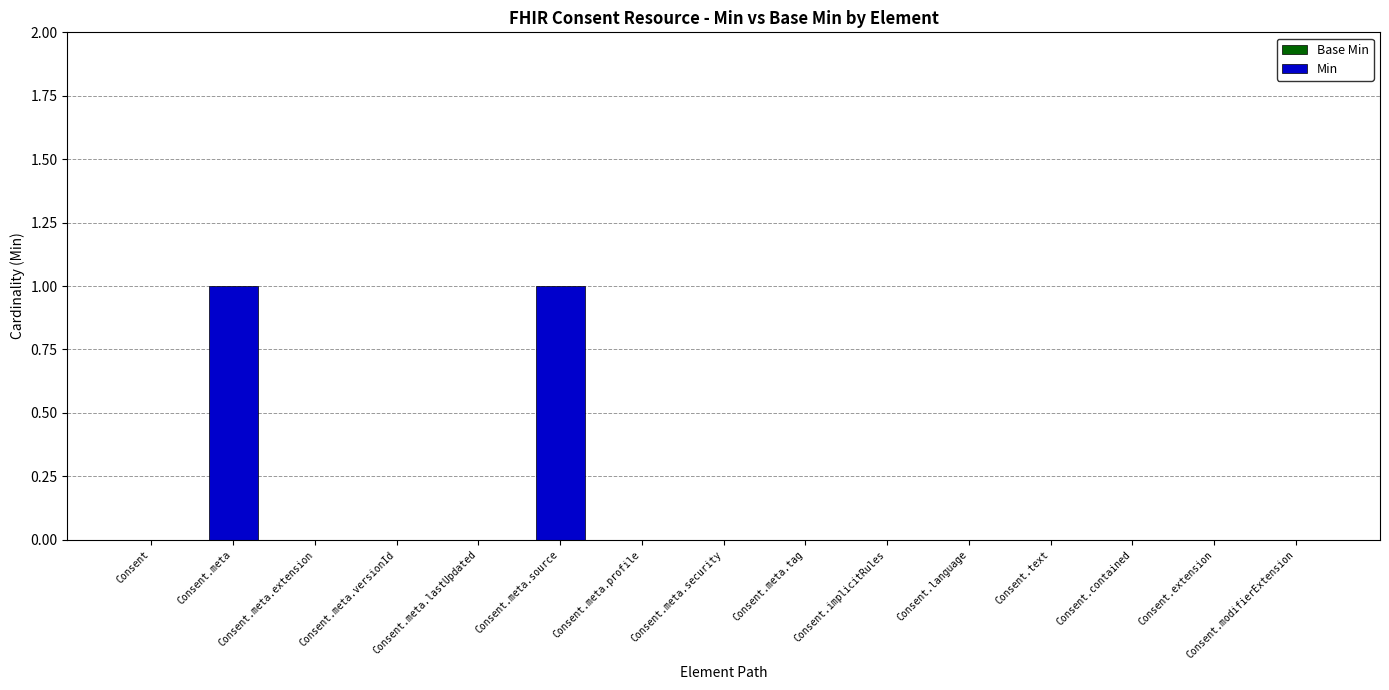

Are the bars horizontal?

No